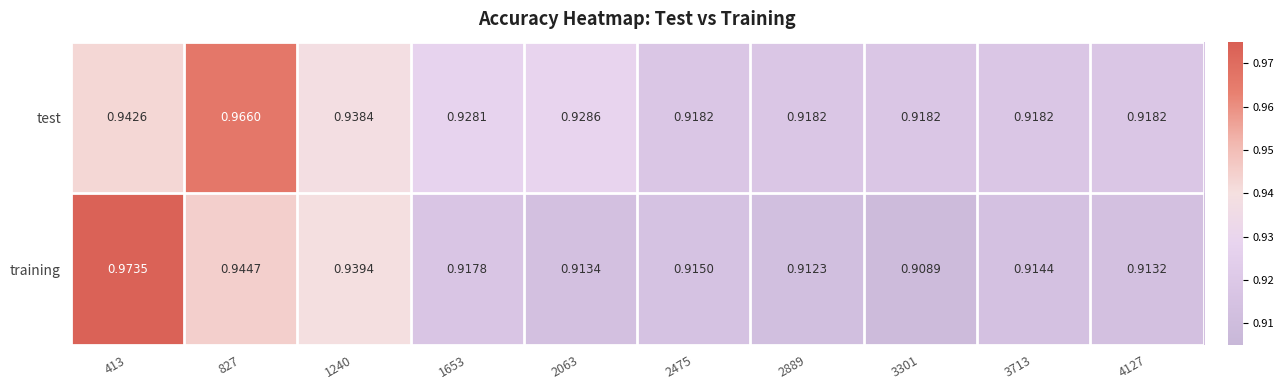

Is the value of test at 827 greater than the value of training at 3713?

Yes